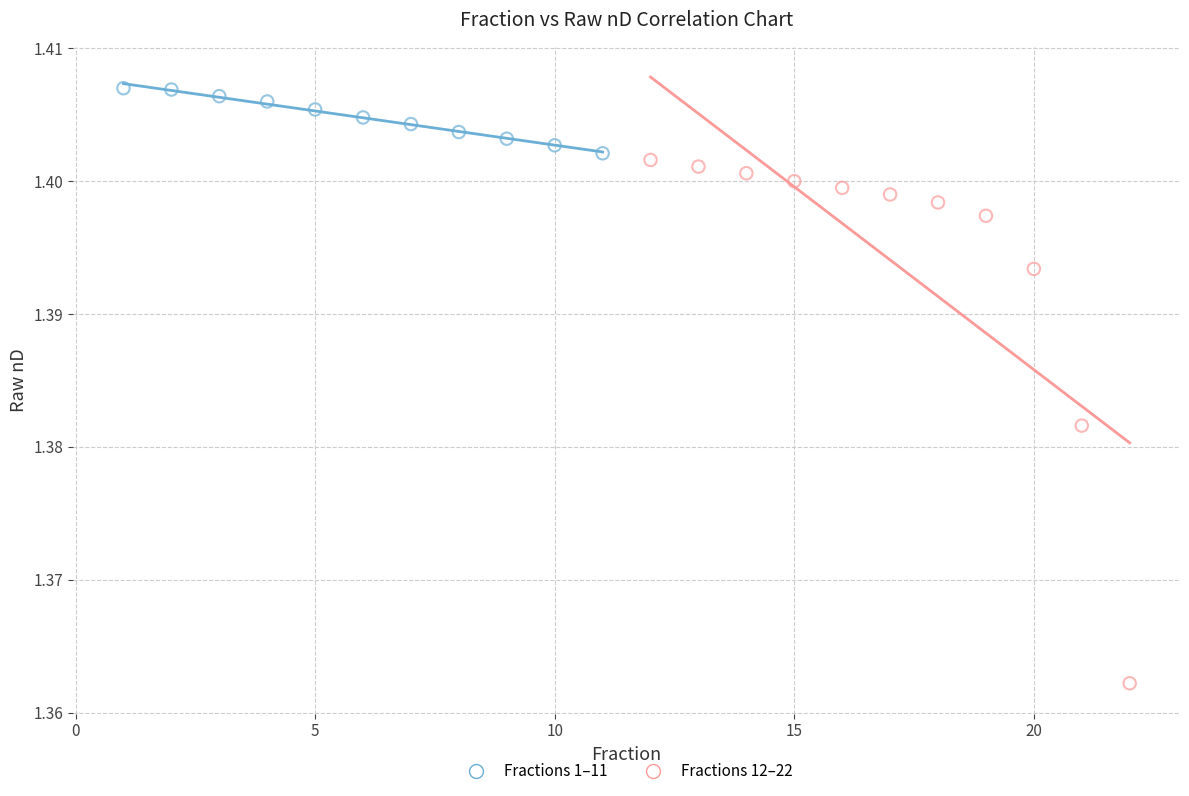

Which series contains the lowest Y value?

Fractions 12–22